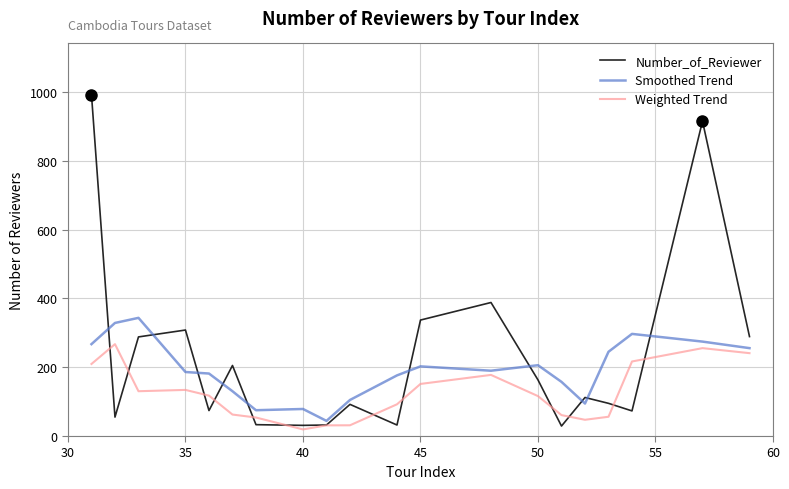

Which series has the largest total across all categories?

Number_of_Reviewer